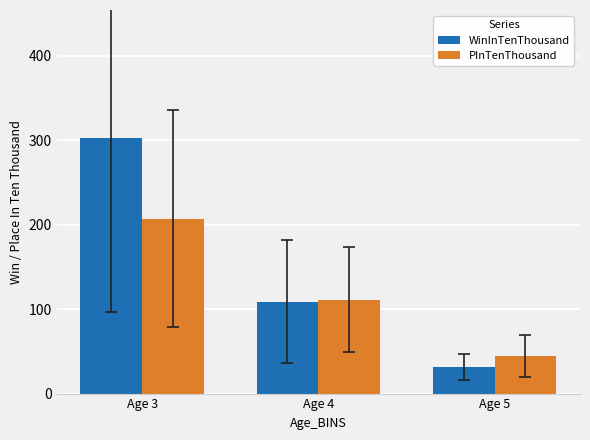

How many groups of bars are there?

3